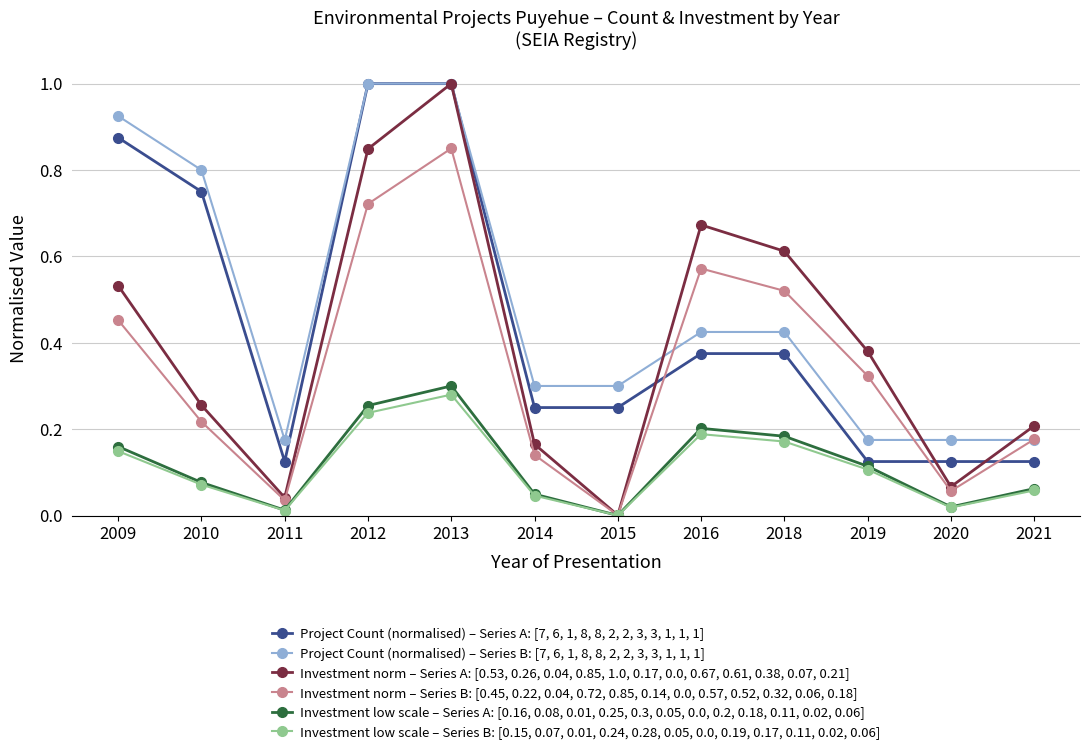

Is the value of Investment norm – Series B: [0.45, 0.22, 0.04, 0.72, 0.85, 0.14, 0.0, 0.57, 0.52, 0.32, 0.06, 0.18] at 2020 greater than the value of Project Count (normalised) – Series B: [7, 6, 1, 8, 8, 2, 2, 3, 3, 1, 1, 1] at 2009?

No